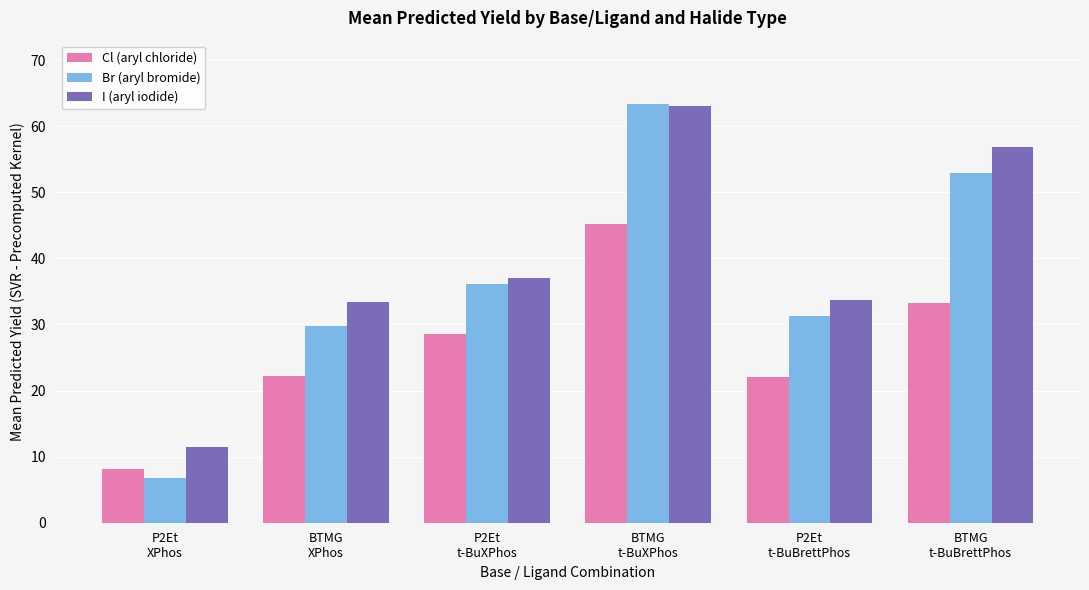

Which series has the largest range (max minus min)?

Br (aryl bromide)